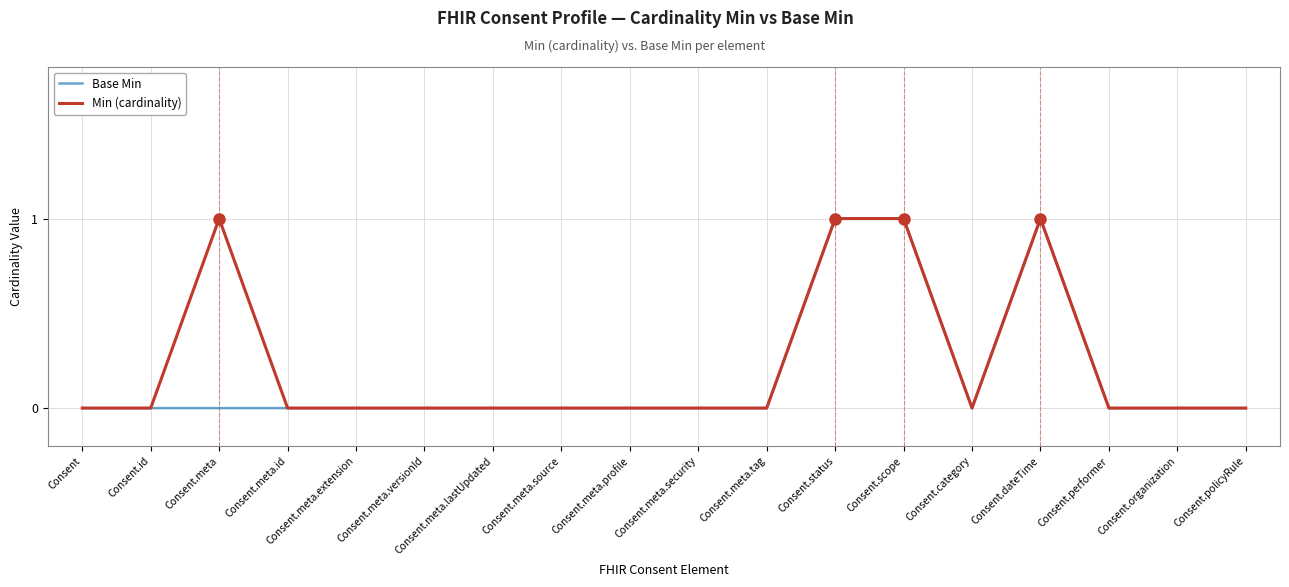

Reading right to left, transcribe all the data shown in this chart.

Base Min: 0	0	0	1	0	1	1	0	0	0	0	0	0	0	0	0	0	0
Min (cardinality): 0	0	0	1	0	1	1	0	0	0	0	0	0	0	0	1	0	0